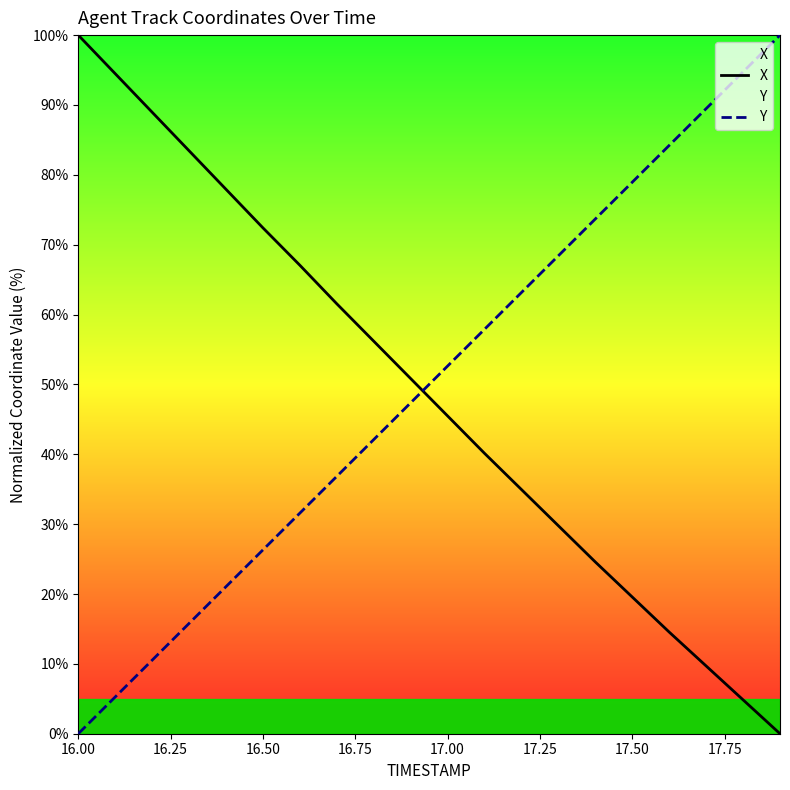

True or false: Y has more than 1 interior local peaks.

False